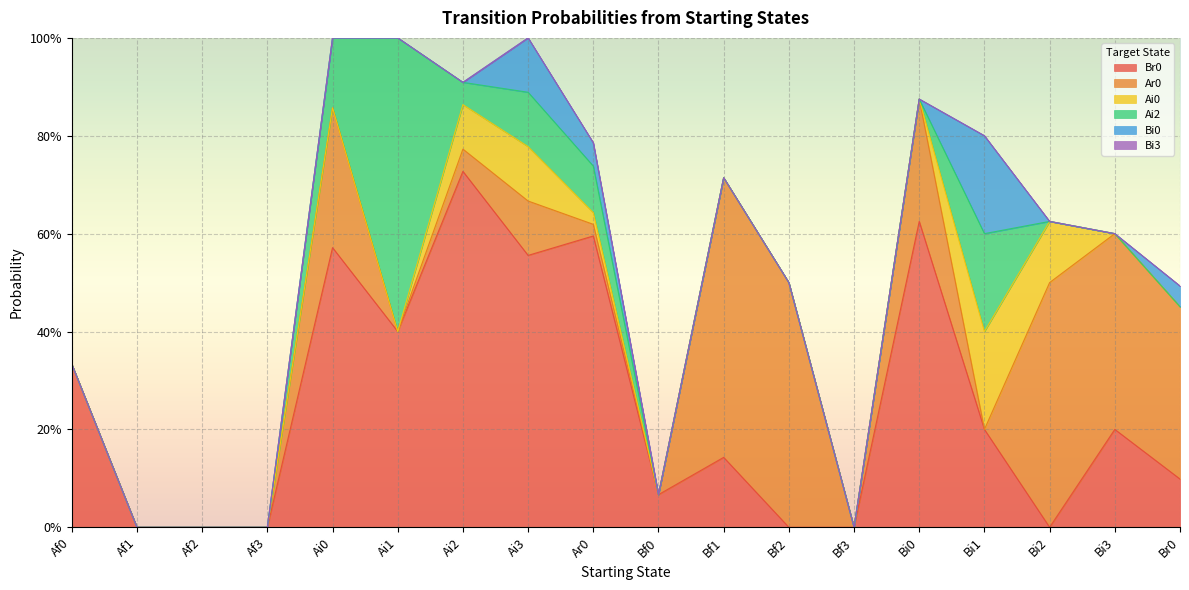

How many lines are shown in the chart?

6